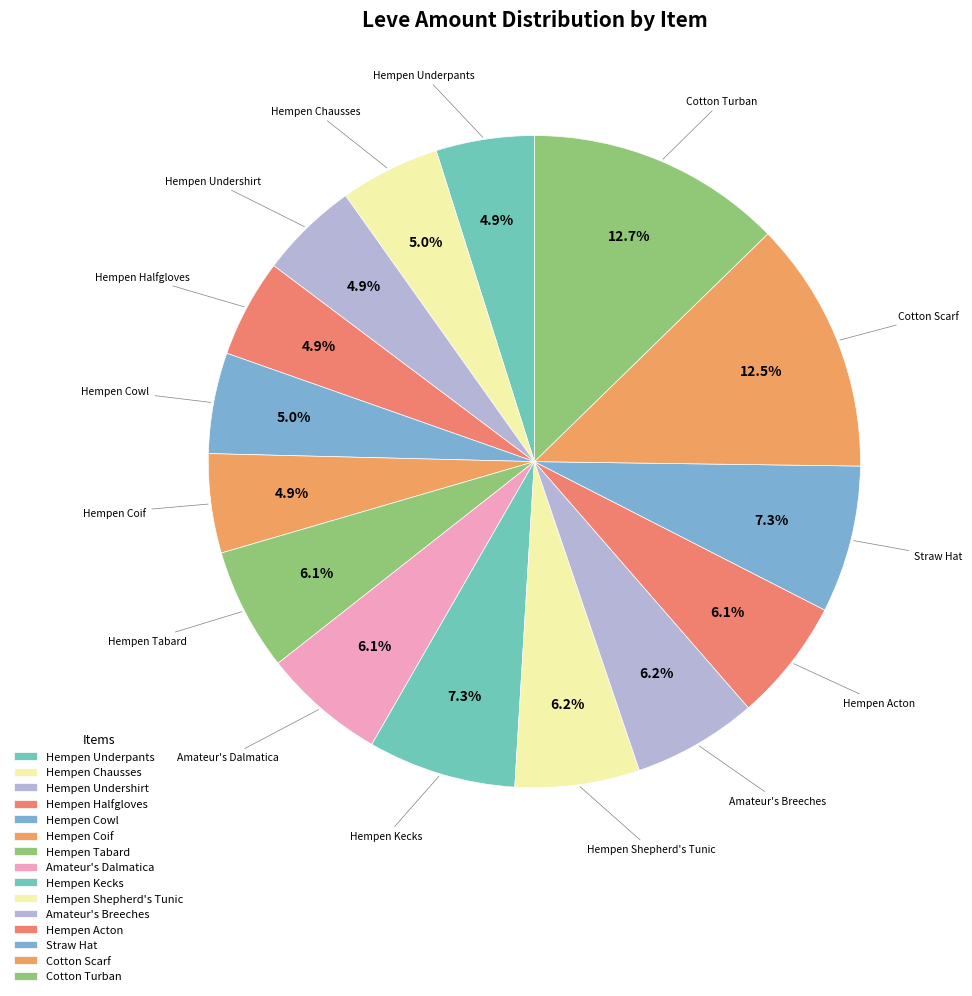

To the nearest percent, what is the average slice percentage?

7%